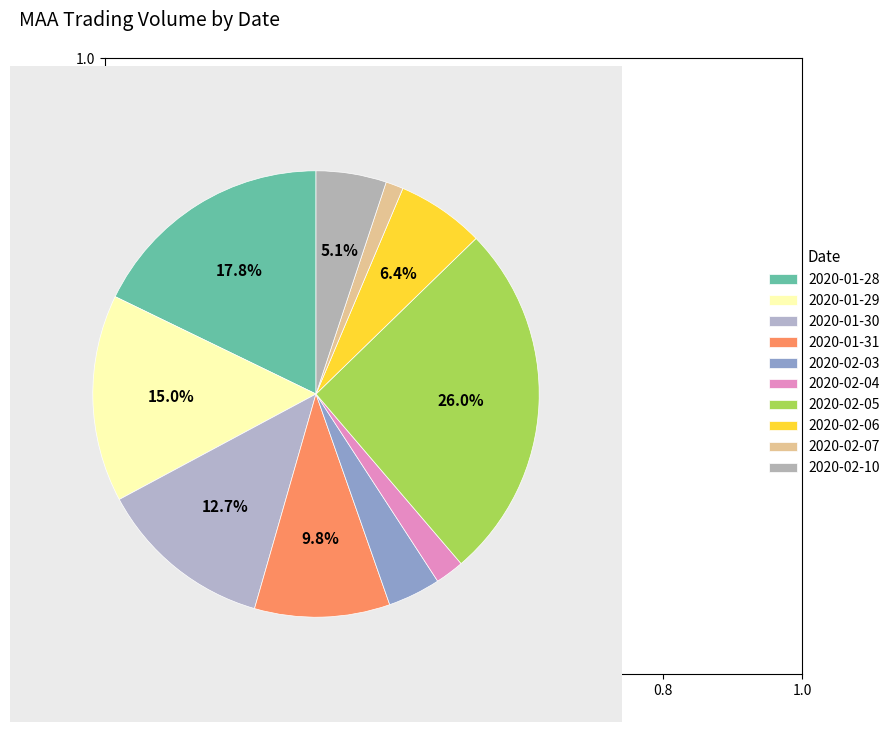

How many slices are in this pie chart?

10